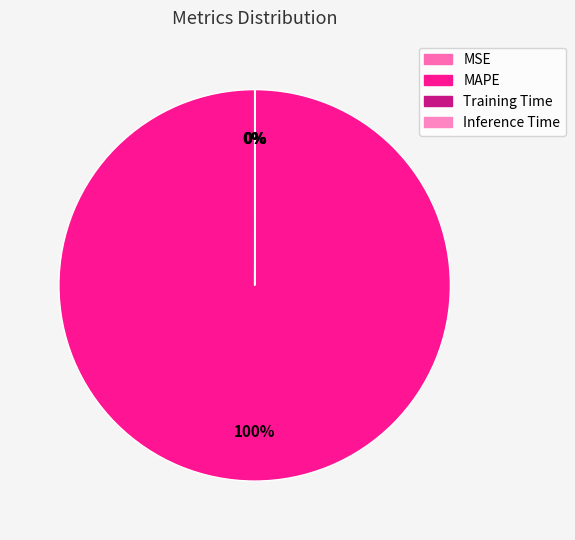

Do MAPE and Inference Time together represent more than half of the pie?

Yes